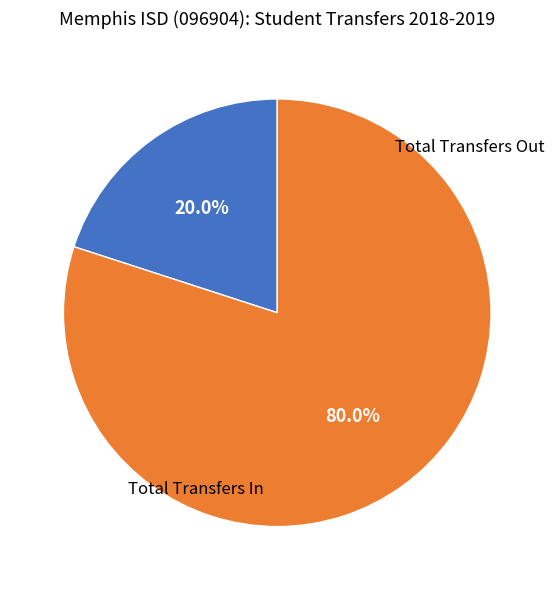

Which slice is the largest?

Total Transfers Out